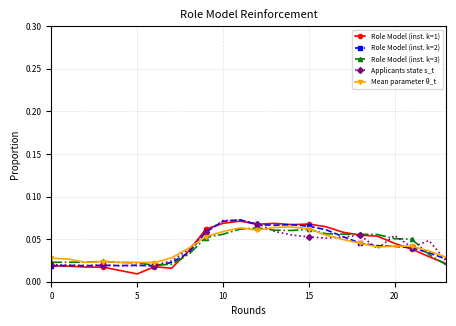

At how many categories does at least one series exceed 0?

24